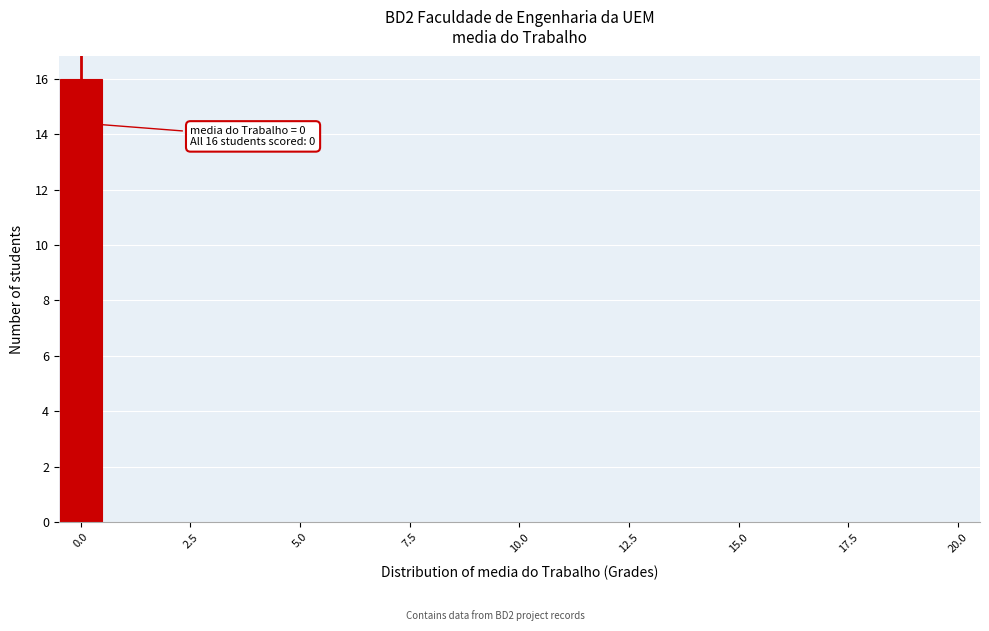

Read against the x-axis, roughly where is the centre of the tallest bar?

0.0